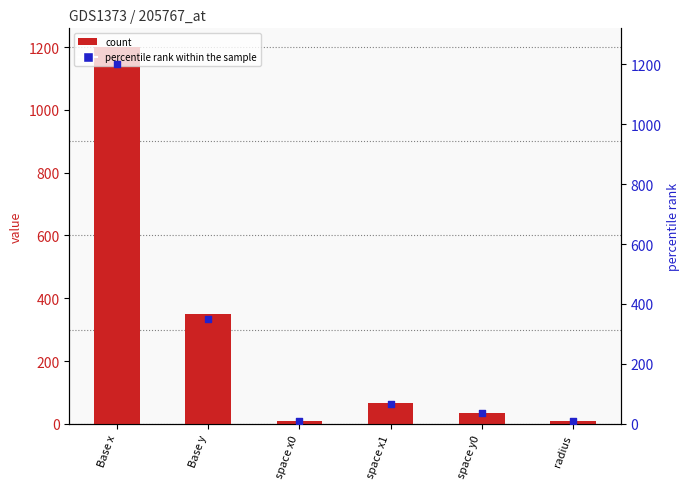

At how many categories does at least one series exceed 842?

1